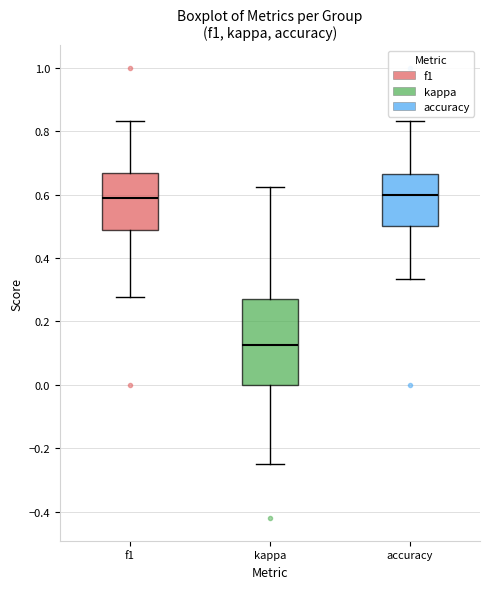

Reading left to right, read every box against the y-axis: the position of its median line, the range the box covers, and the ends of its whiskers. The values are not printed on the chart, so give them approximately, as read against the axis.

f1: median 0.58, box 0.48 to 0.66, whiskers 0.28 to 0.84
kappa: median 0.12, box 0.00 to 0.26, whiskers -0.24 to 0.62
accuracy: median 0.60, box 0.50 to 0.66, whiskers 0.34 to 0.84